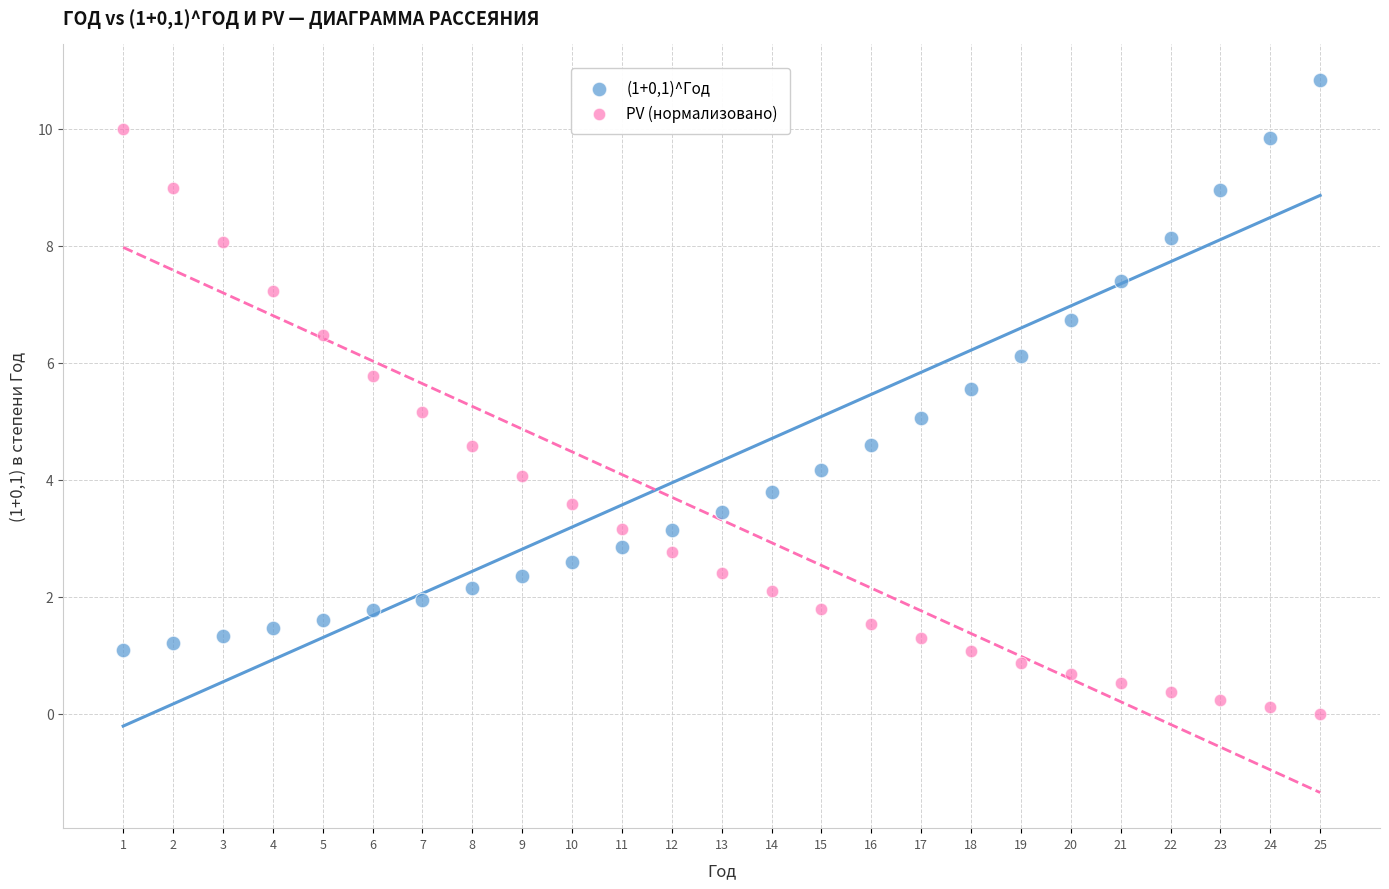

Which series has the largest Y range (max minus min)?

PV (нормализовано)